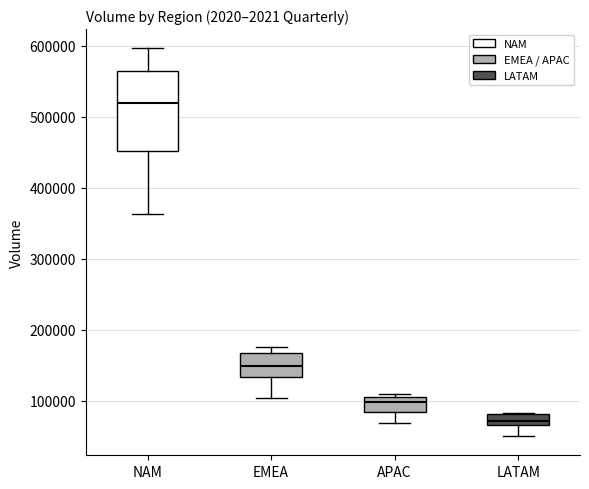

Where does the median line of the box for APAC sit on the y-axis? The values are not printed on the chart, so give them approximately, as read against the axis.

100000